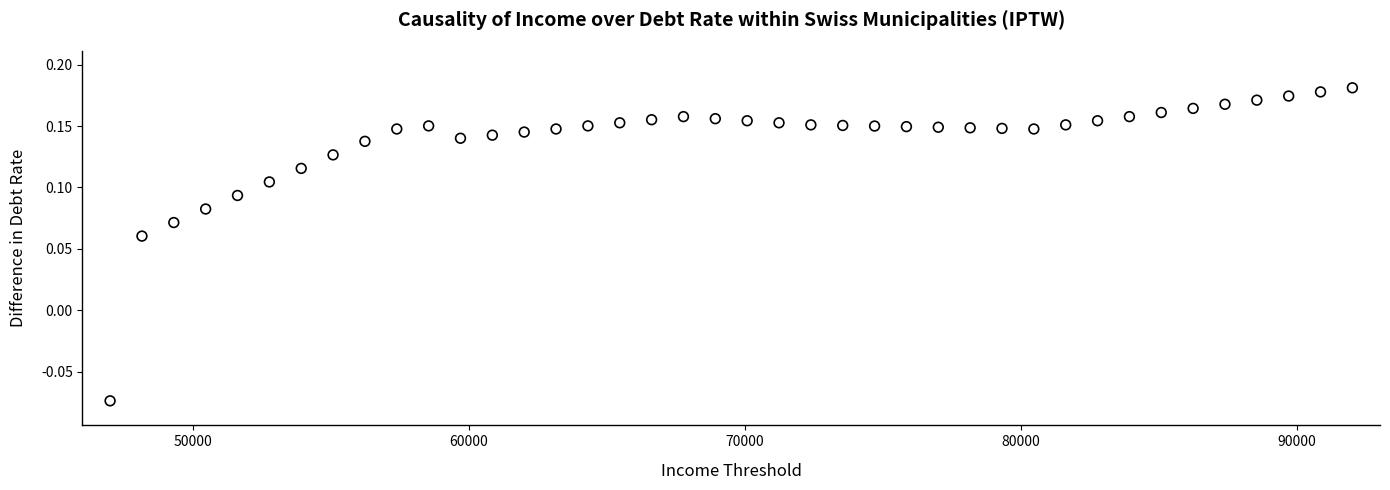

What is the range of Y values (max minus min)?

0.3